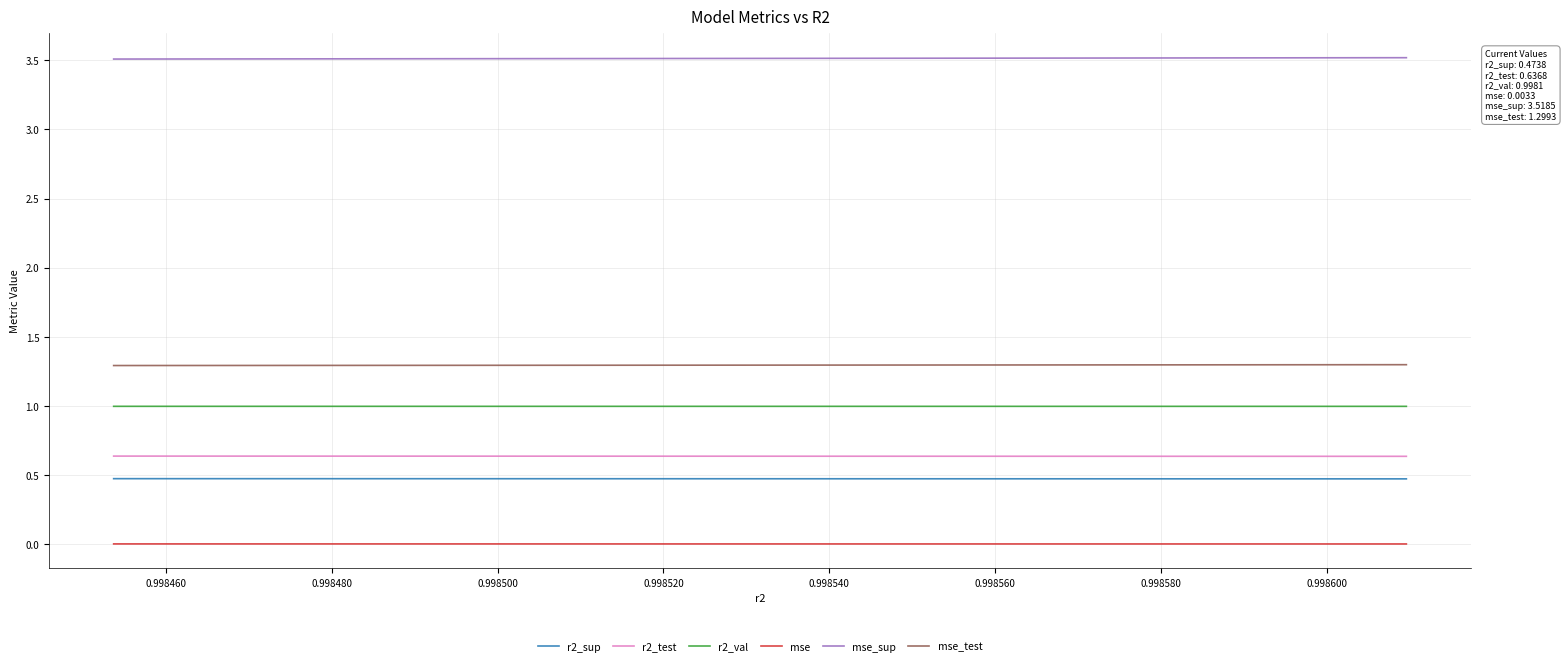

Rank the series by their maximum value, from lowest to highest.

mse, r2_sup, r2_test, r2_val, mse_test, mse_sup